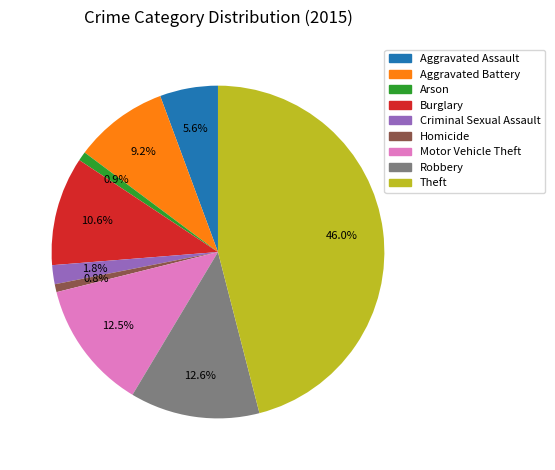

Which has a higher value, Burglary or Arson?

Burglary